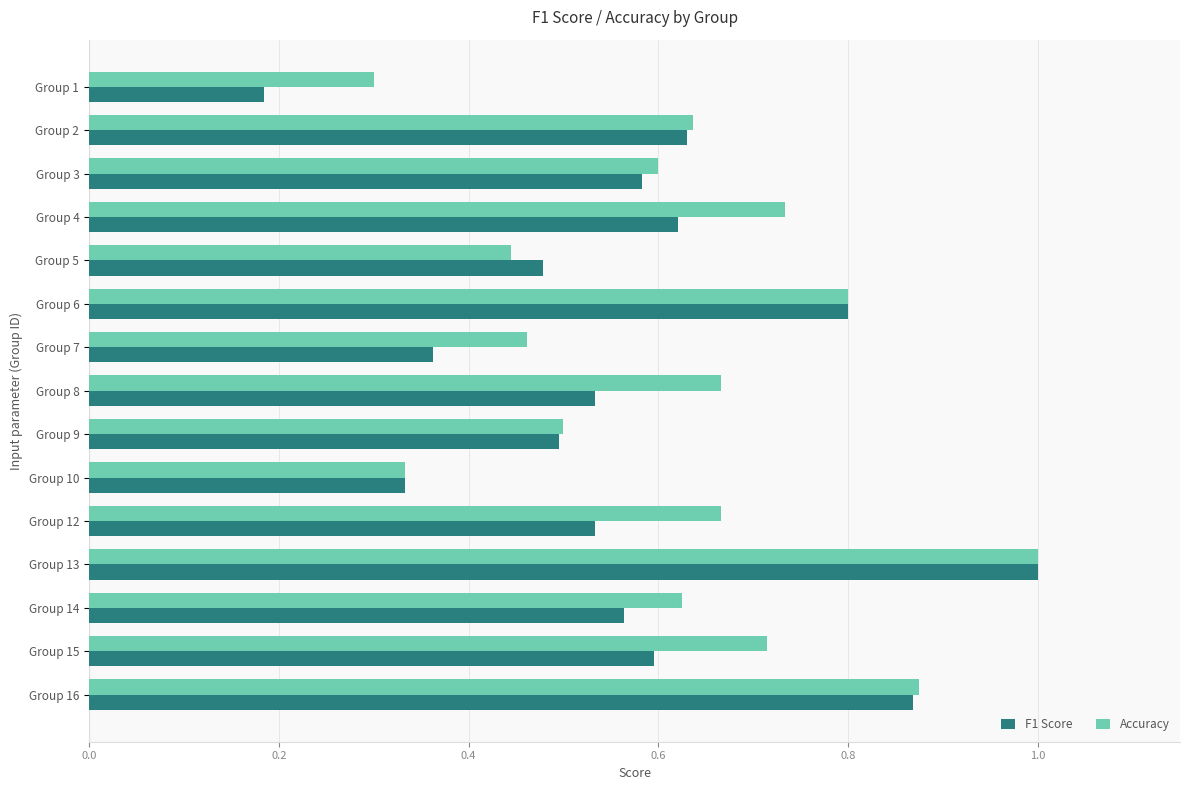

What is the sum of all F1 Score values?

8.6